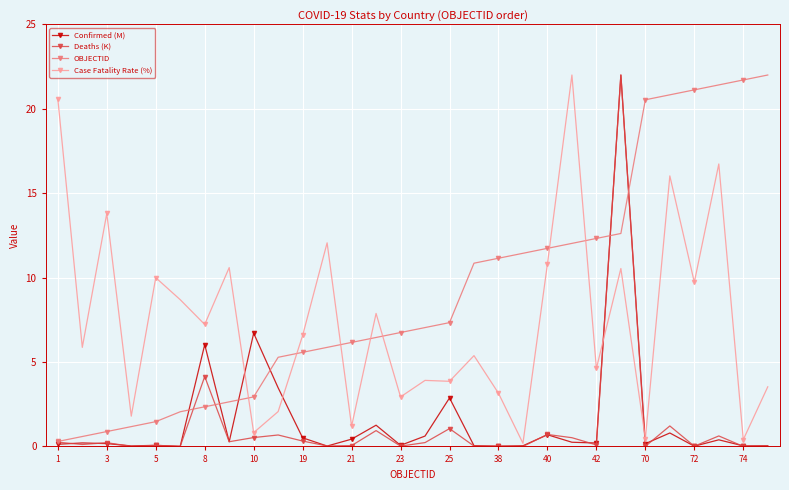

At how many categories does at least one series exceed 18?

9